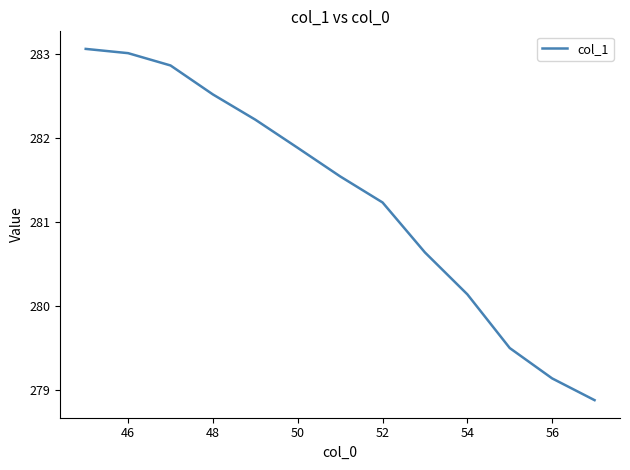

What is the difference between the maximum and minimum values?

4.2